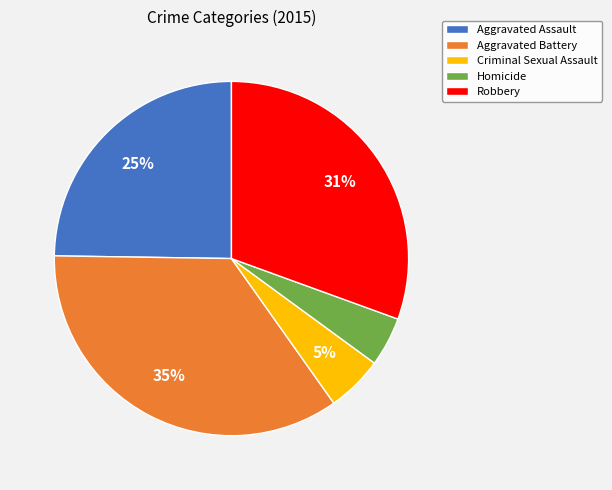

To the nearest percent, what is the difference between the Robbery and Aggravated Assault slice percentages?

6%